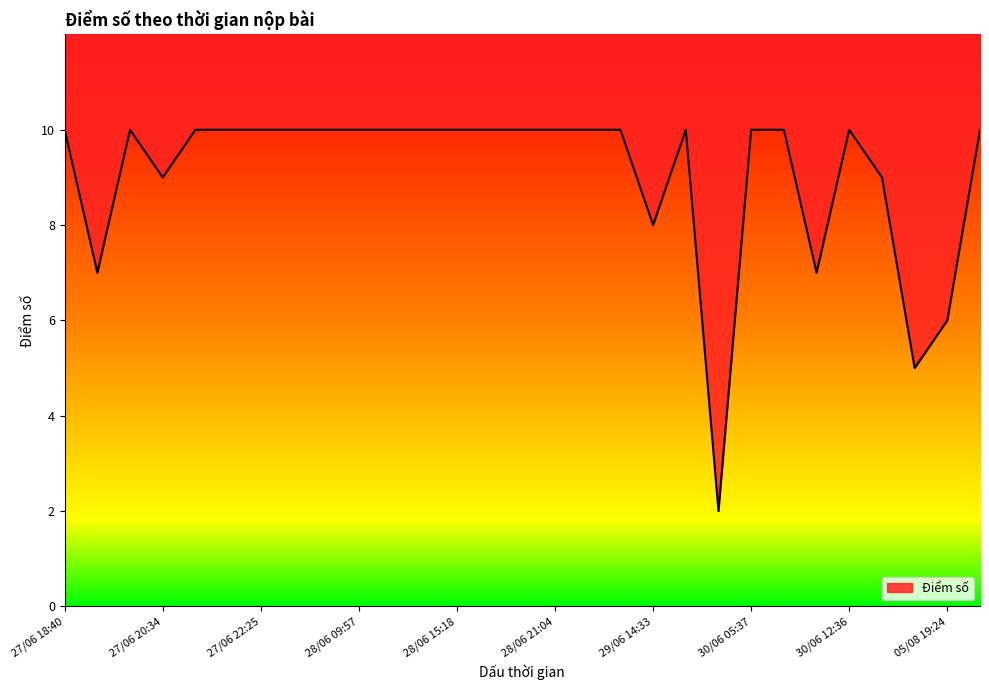

Count the values in the range 9 to 10.

23